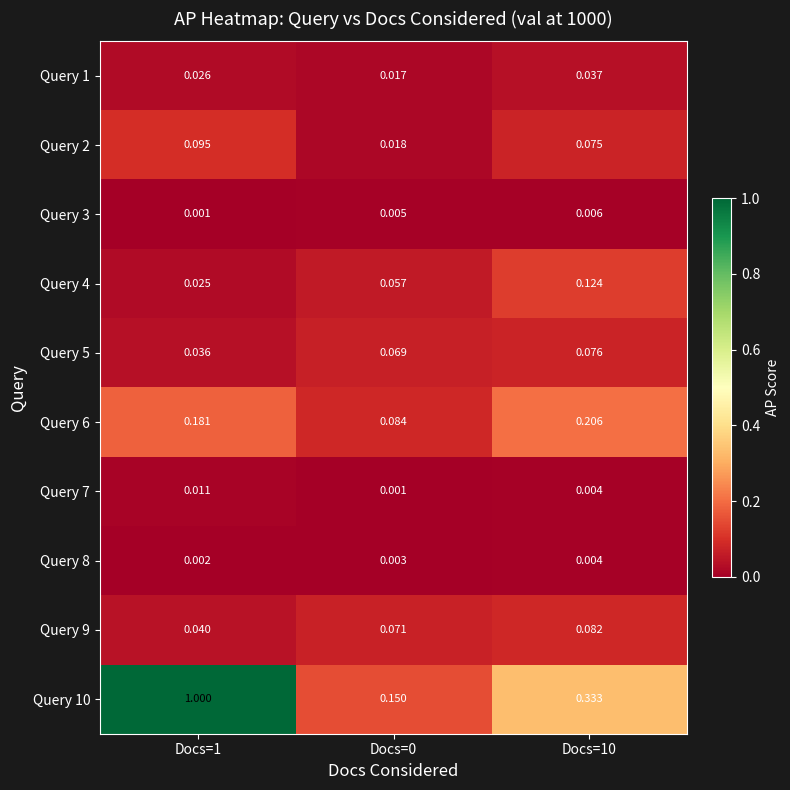

Is the value of Query 4 at Docs=10 greater than the value of Query 8 at Docs=0?

Yes